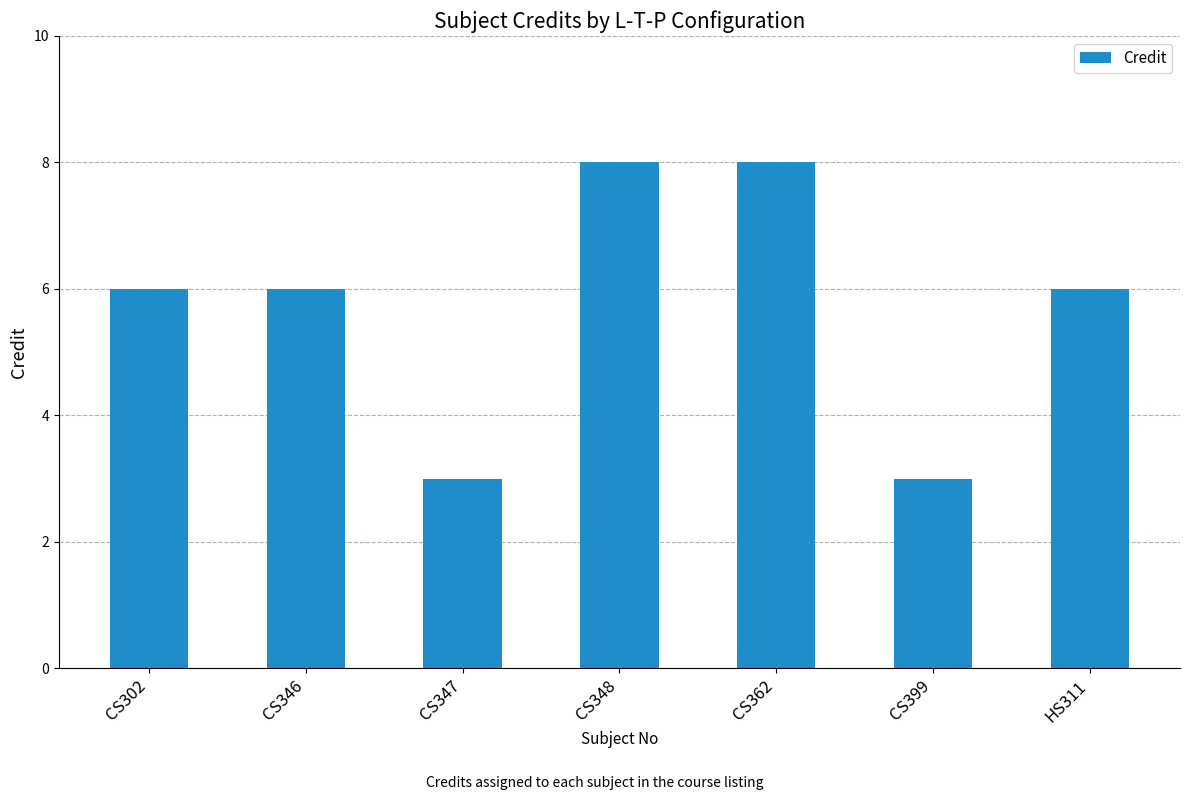

The chart shows a value of 4 at CS346. True or false?

False